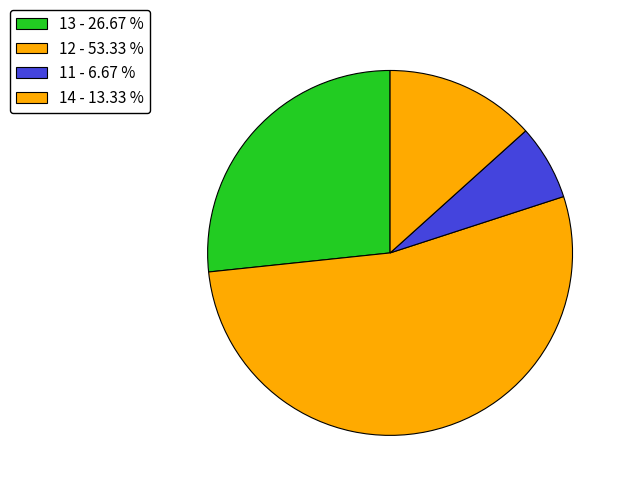

Which category has the smallest portion of the pie?

11 - 6.67 %